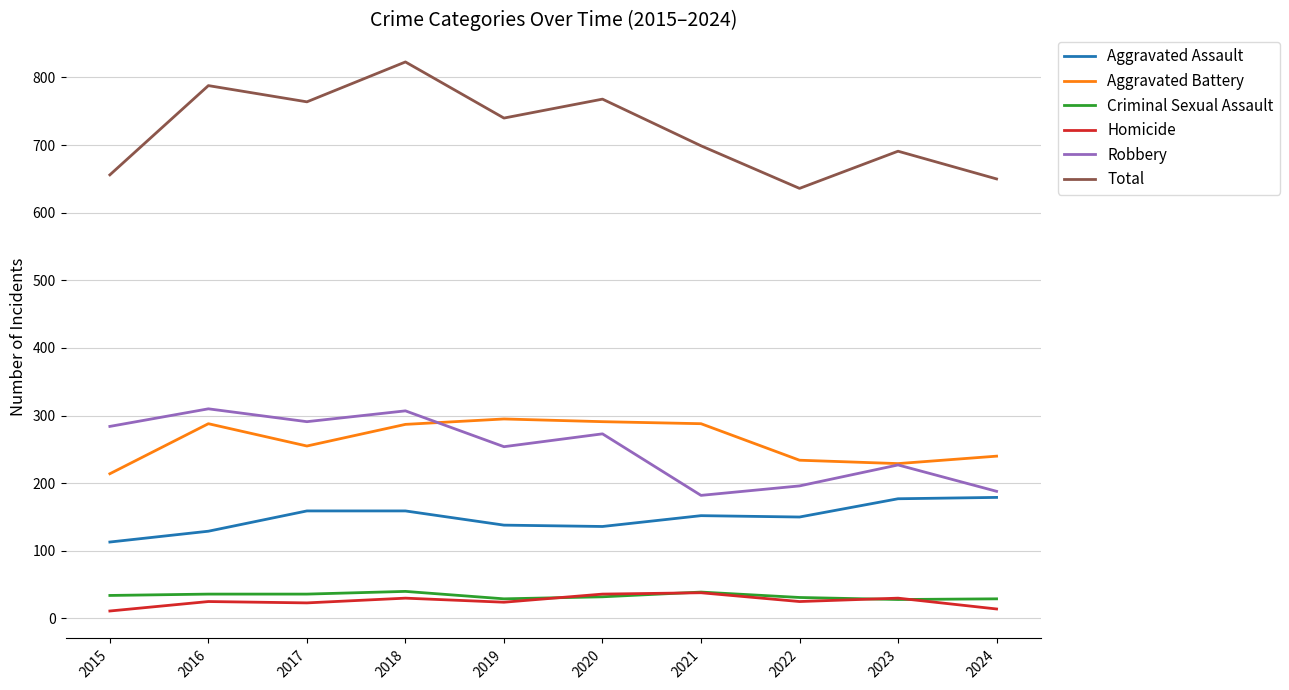

Does the chart have visible grid lines?

Yes